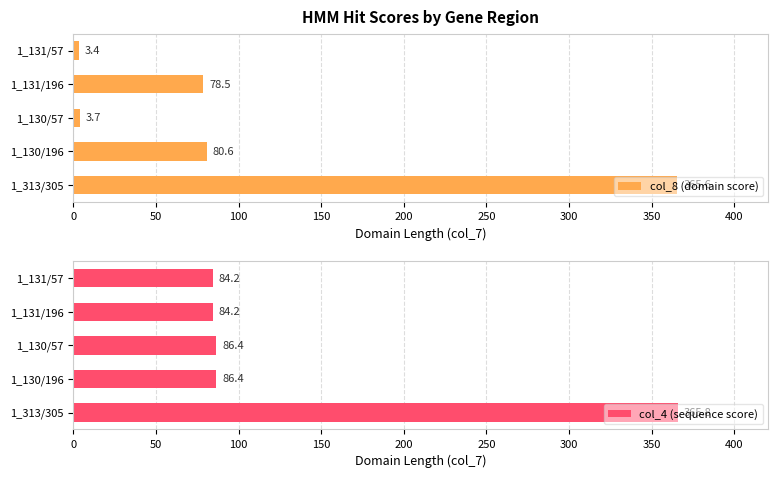

Rank the series by their average value, from highest to lowest.

col_4 (sequence score), col_8 (domain score)